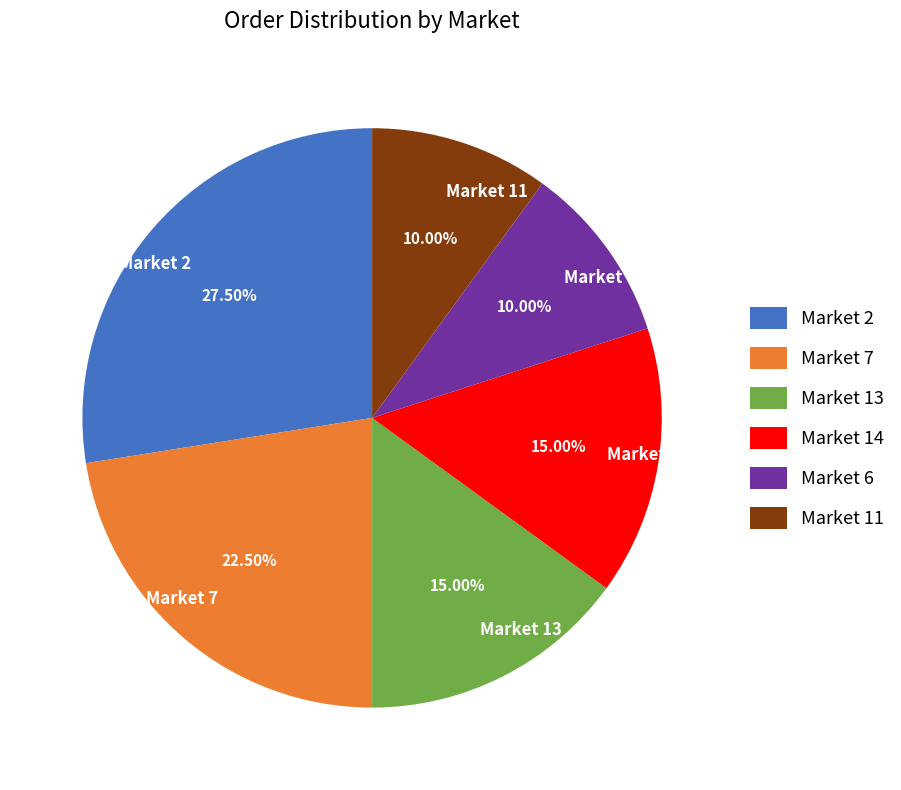

Does Market 2 account for over 50% of the chart?

No